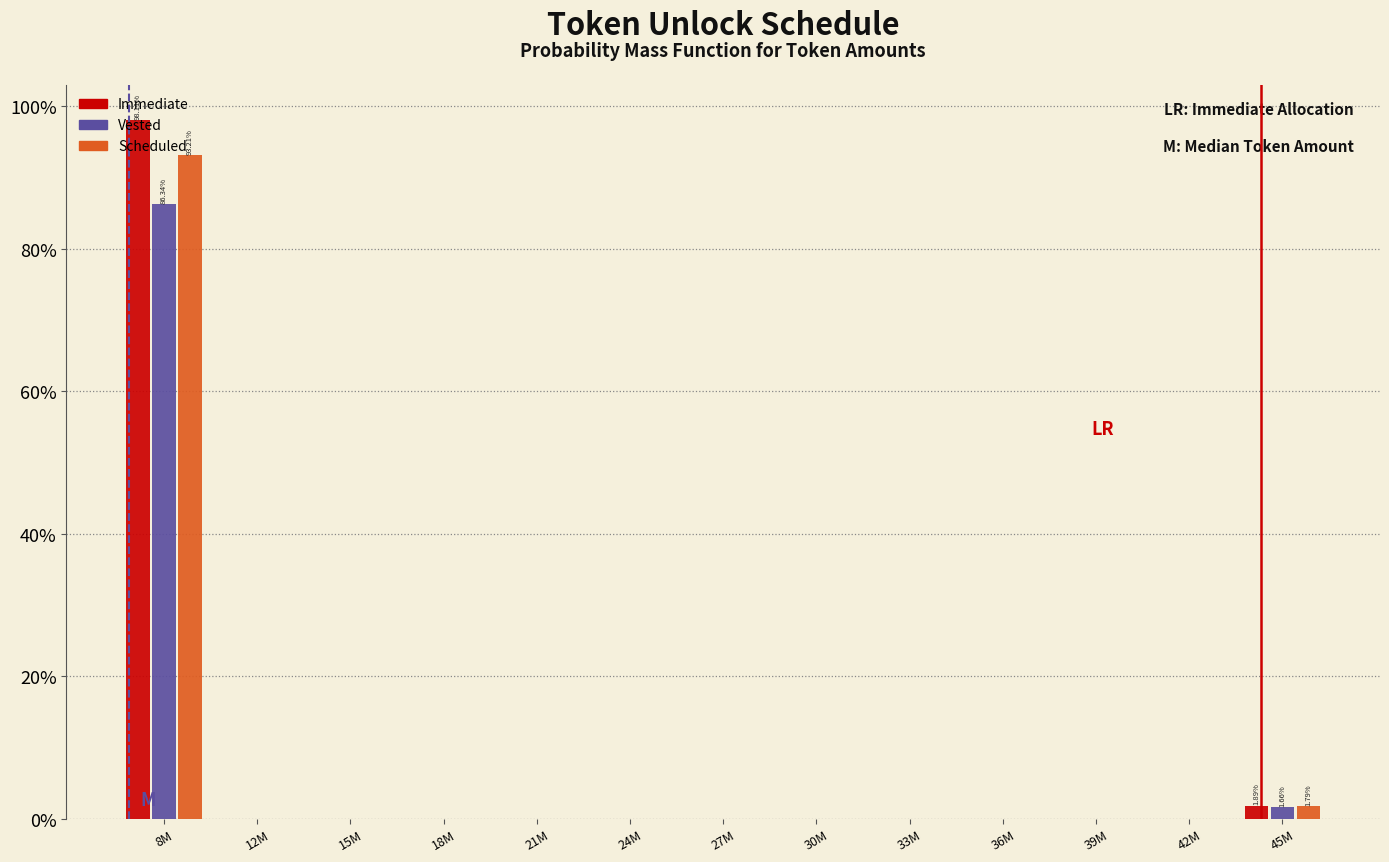

Which series changed the most between 8M and 15M?

Immediate